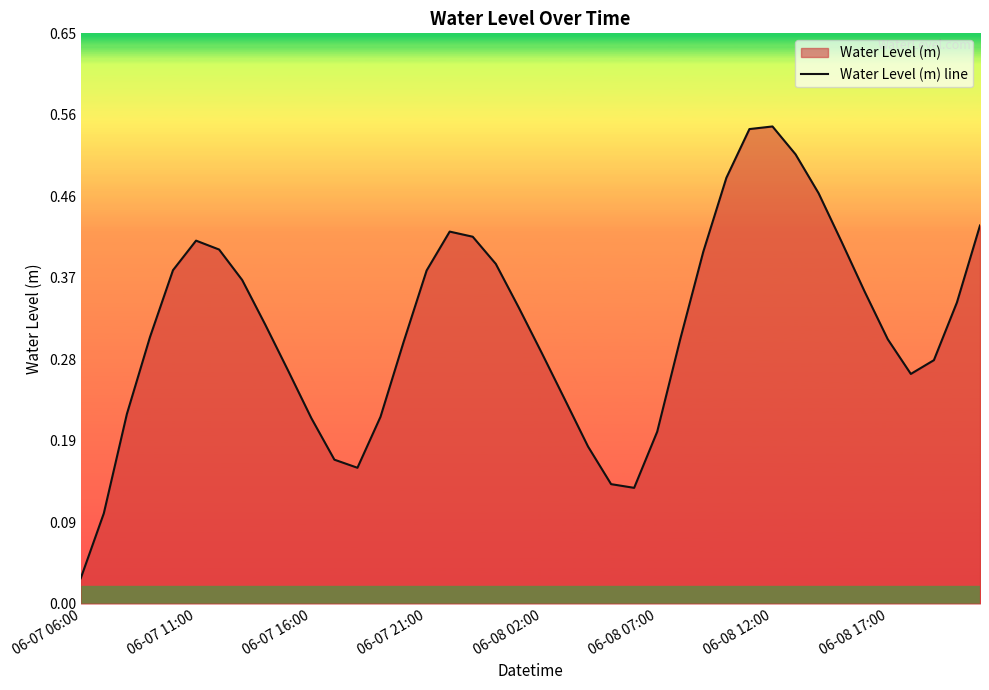

What is the value of the 4th point from the left?

0.3